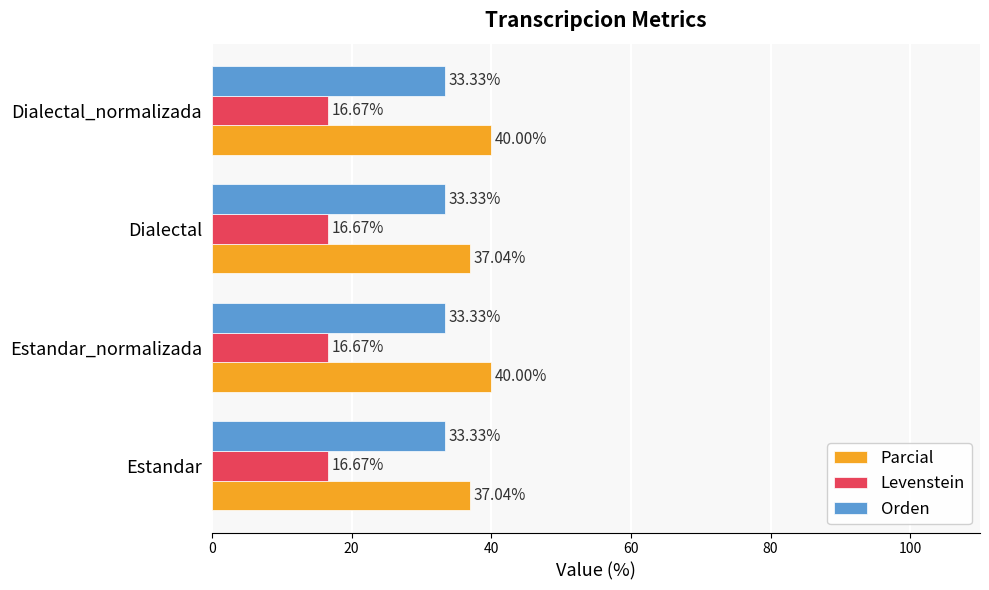

What is the average value of the Orden series?

33.3